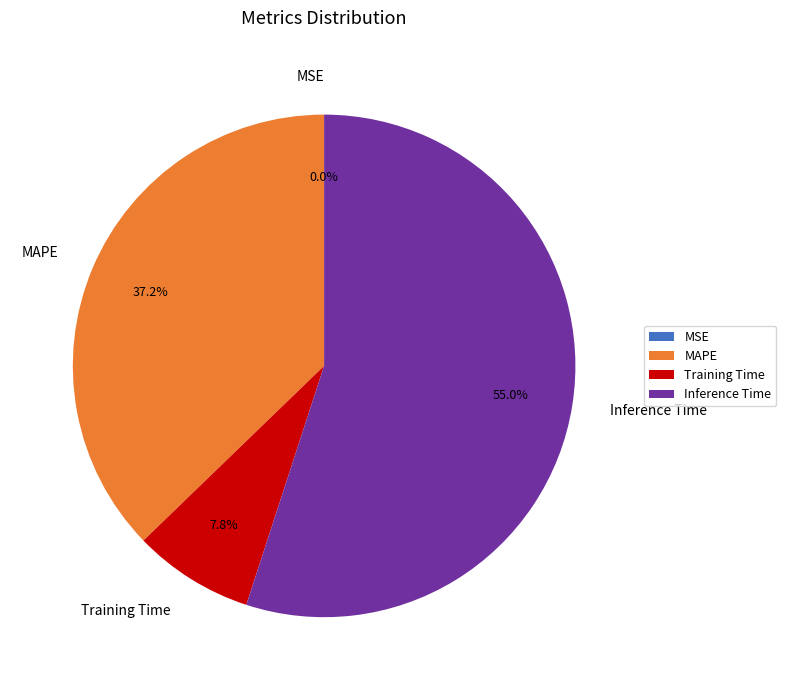

Combined, what portion of the pie is MAPE and Training Time?

45.0%